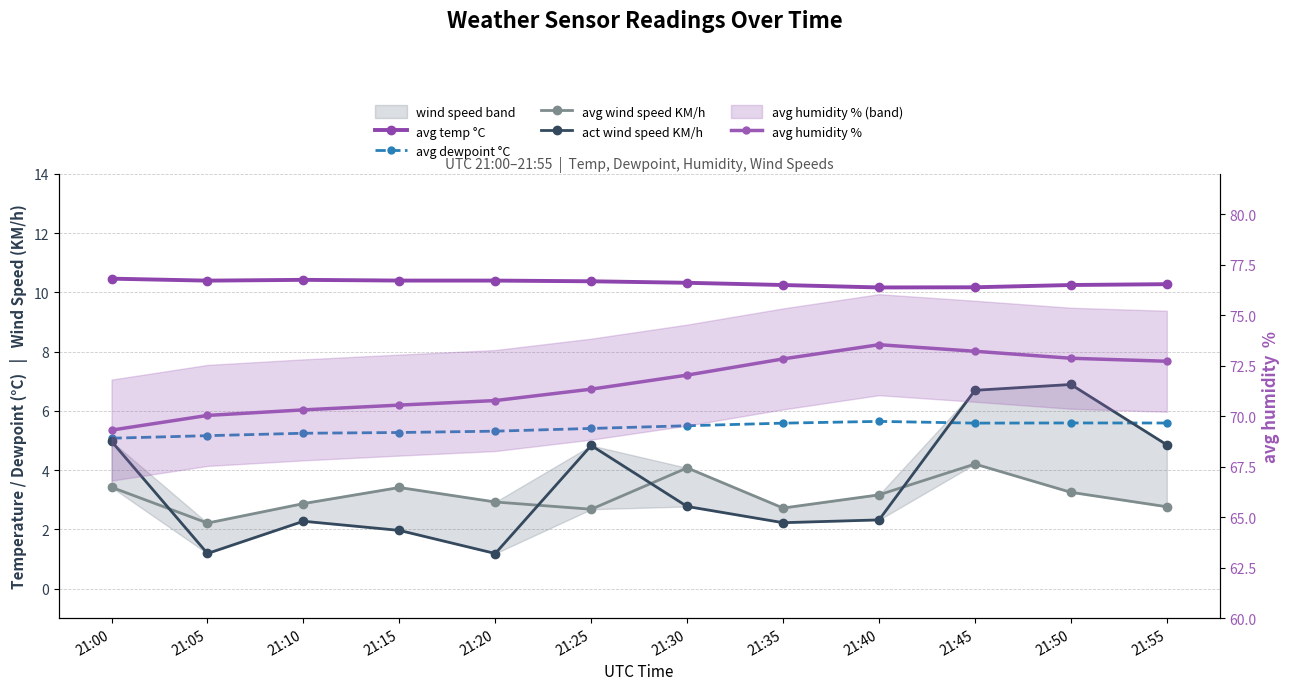

True or false: avg dewpoint °C and avg wind speed KM/h cross at least once.

False